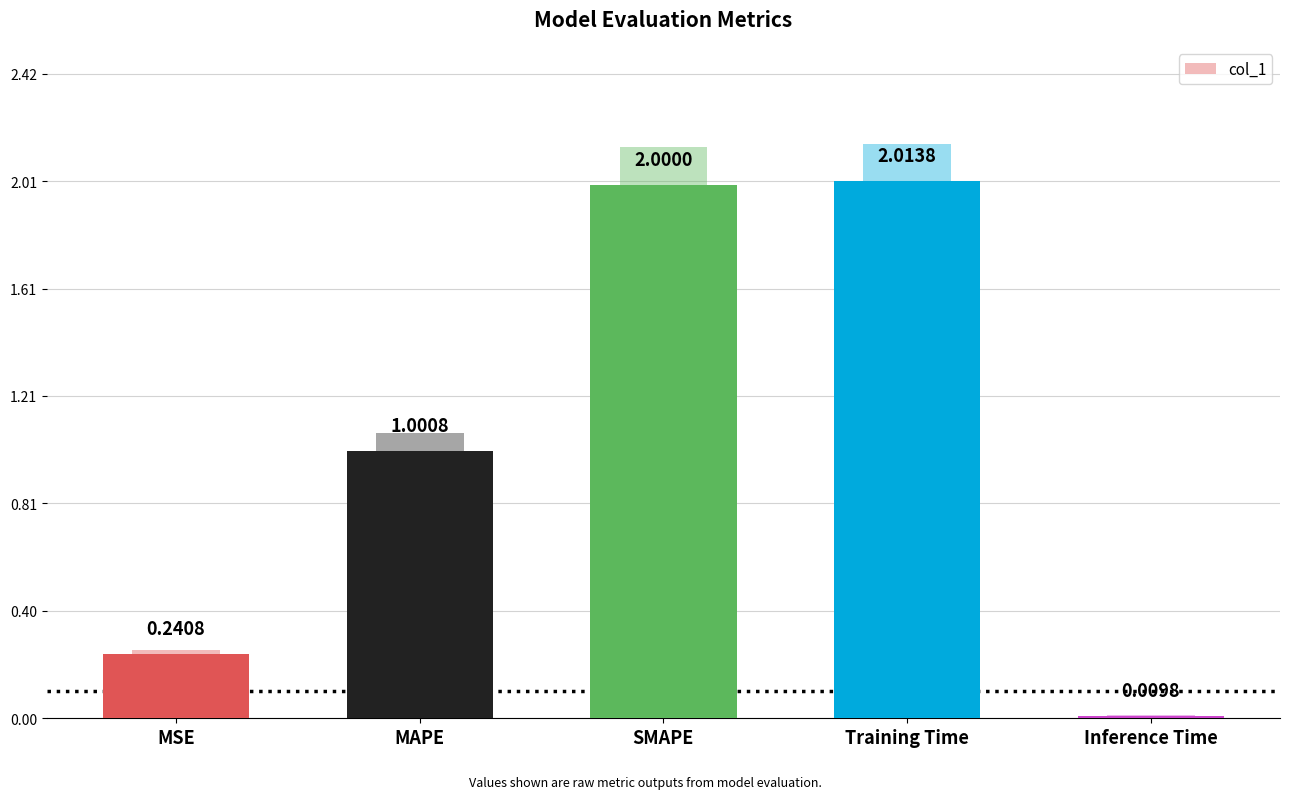

What value does the data have at MAPE?

1.0